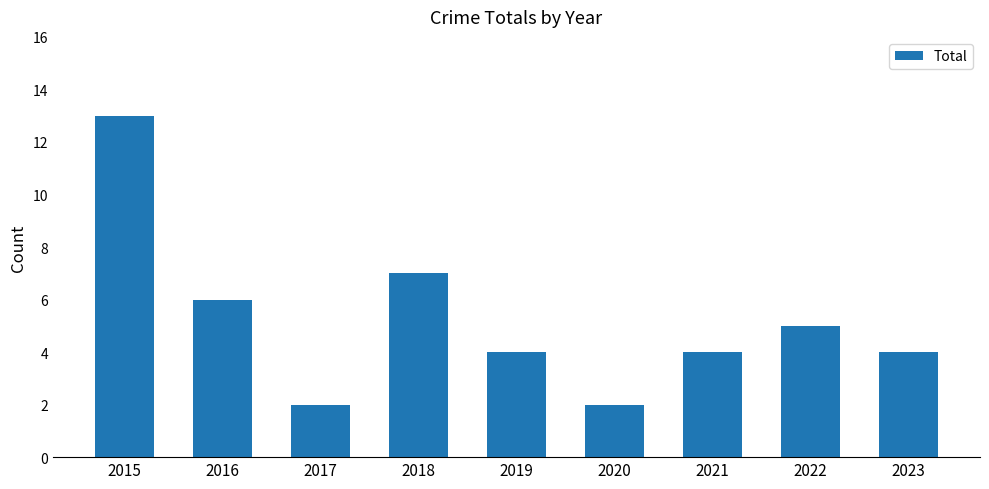

Reading left to right, what are all the values shown in this chart?

13	6	2	7	4	2	4	5	4